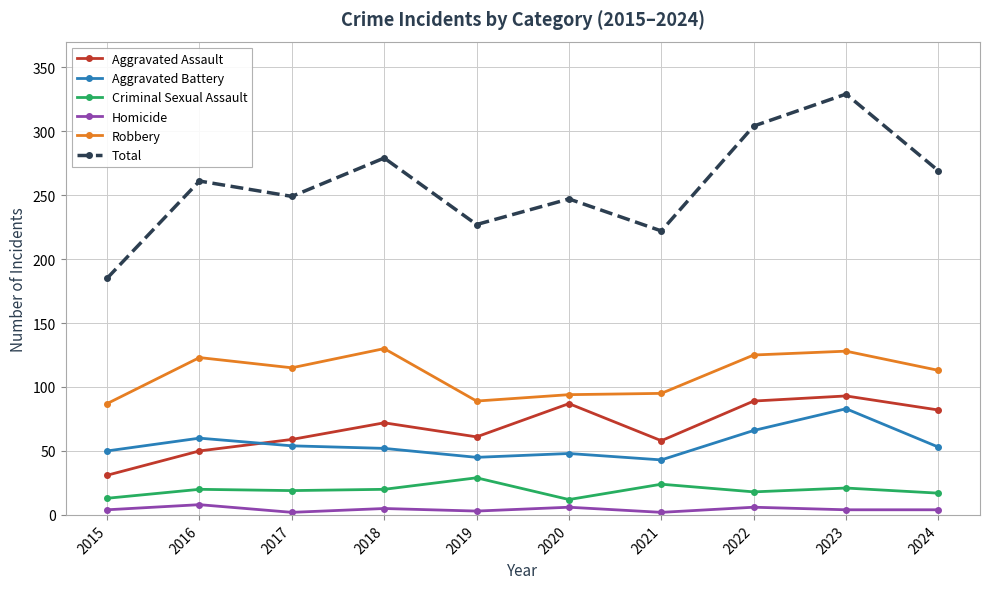

Is this an area chart (filled region under the line)?

No